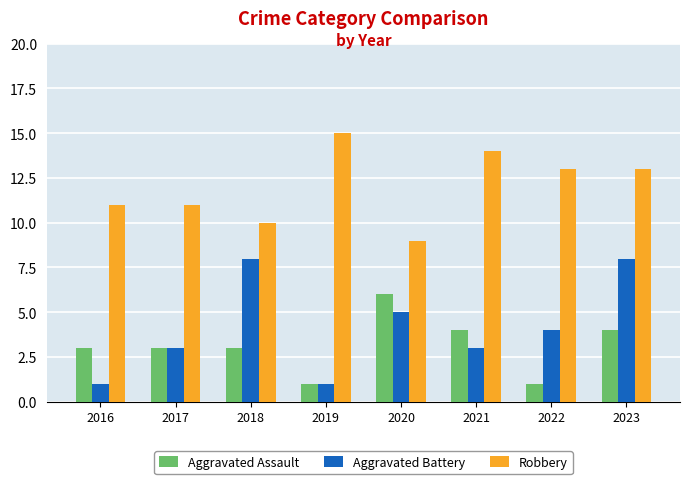

Reading right to left, what are all the values shown in this chart?

Aggravated Assault: 2023=4	2022=1	2021=4	2020=6	2019=1	2018=3	2017=3	2016=3
Aggravated Battery: 2023=8	2022=4	2021=3	2020=5	2019=1	2018=8	2017=3	2016=1
Robbery: 2023=13	2022=13	2021=14	2020=9	2019=15	2018=10	2017=11	2016=11